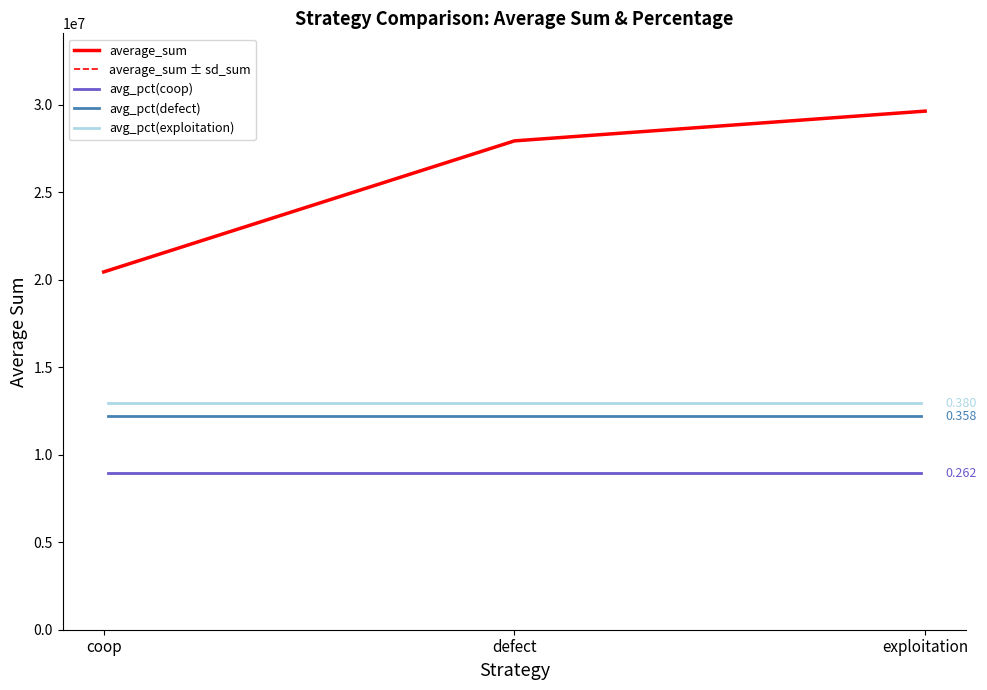

At which label does average_percentage first exceed 27920060?

exploitation